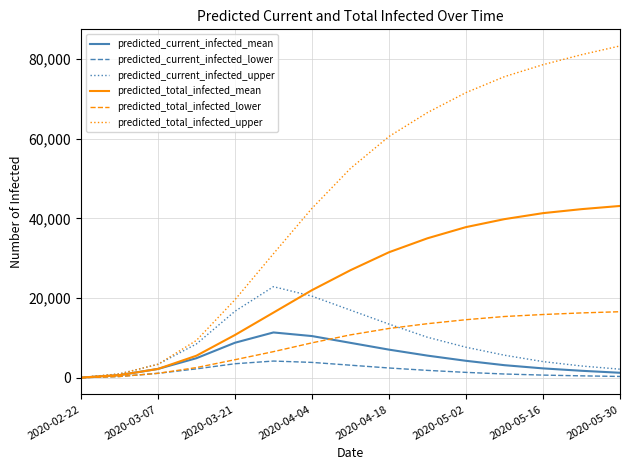

List the series in order of their peak value, highest first.

predicted_total_infected_upper, predicted_total_infected_mean, predicted_current_infected_upper, predicted_total_infected_lower, predicted_current_infected_mean, predicted_current_infected_lower